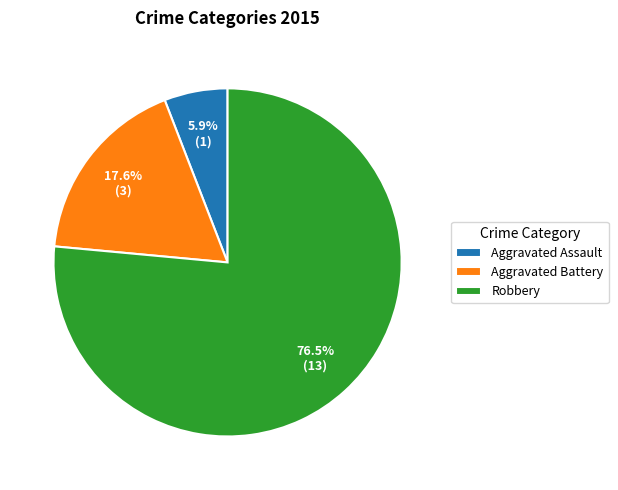

Between Aggravated Battery and Robbery, which is larger?

Robbery